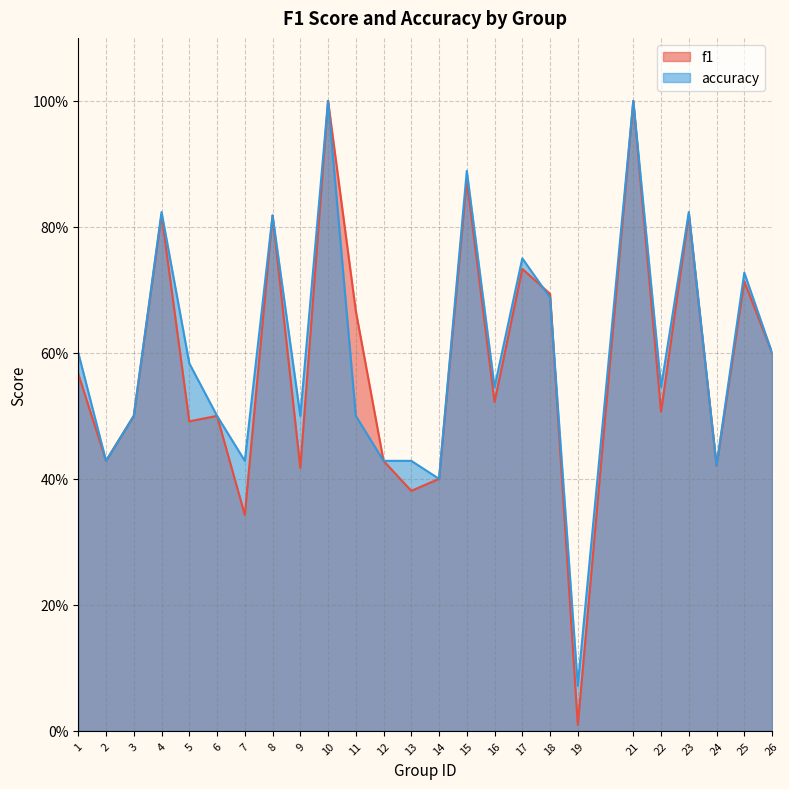

Does the chart display data point markers on the line(s)?

No